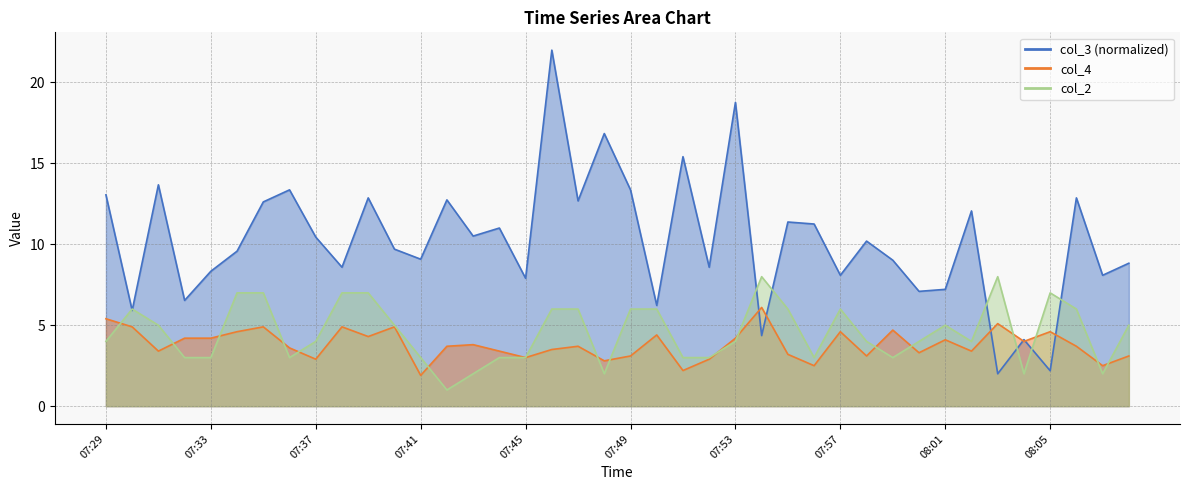

At 07:51, list the series in order from smallest to largest.

col_4, col_2, col_3